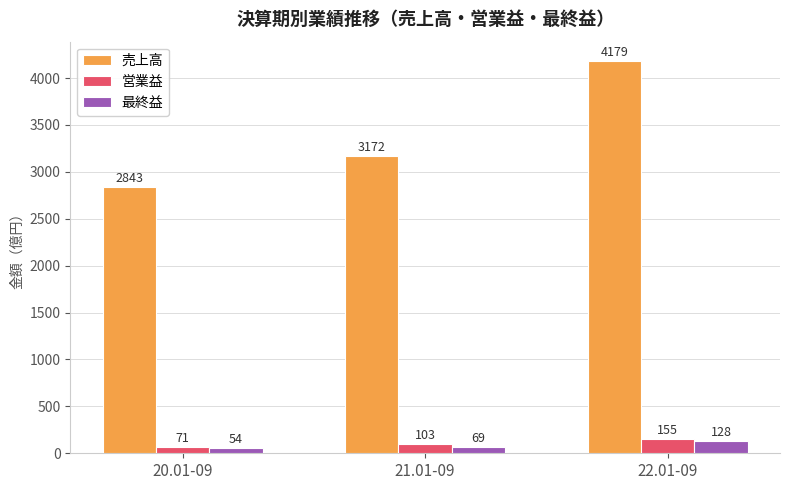

What is the sum of the 売上高 values at 20.01-09 and 21.01-09?

6015